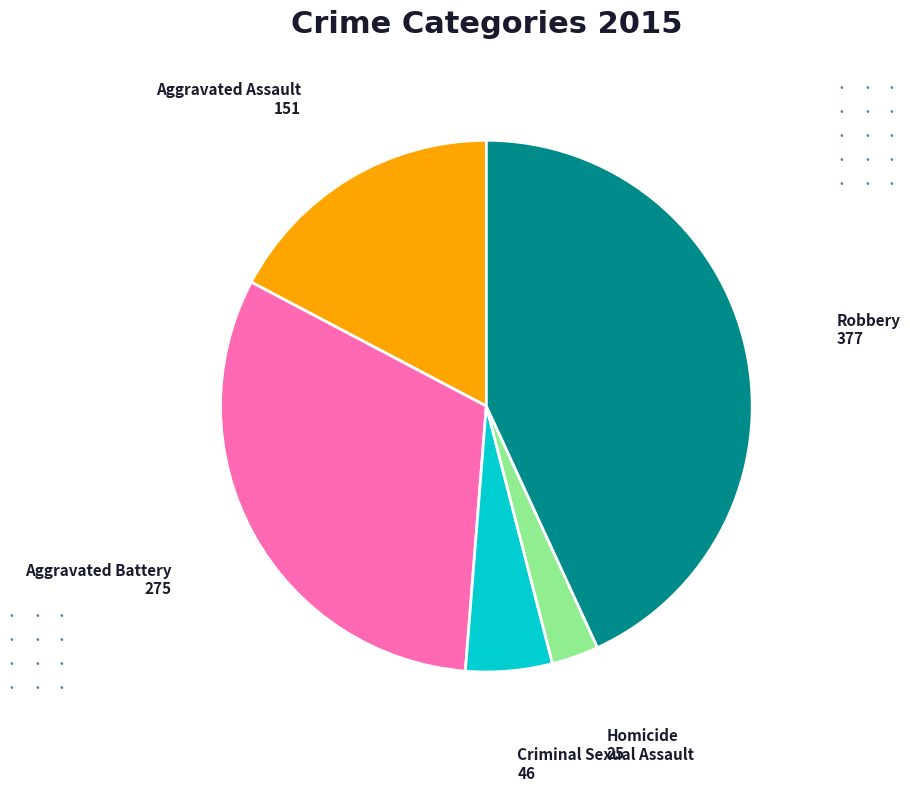

Does any single category account for the majority?

No